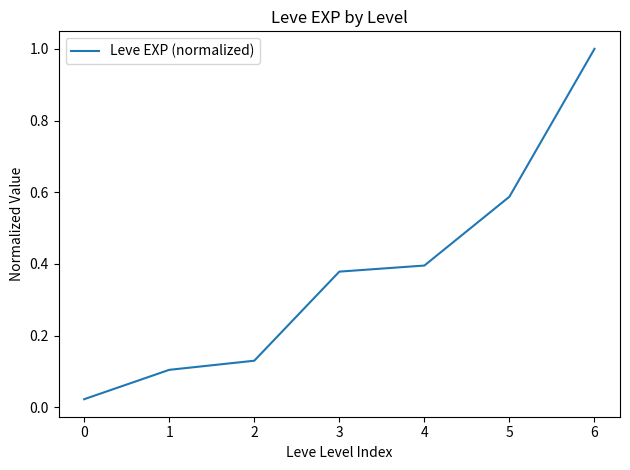

What is the difference between the maximum and minimum values?

1.0